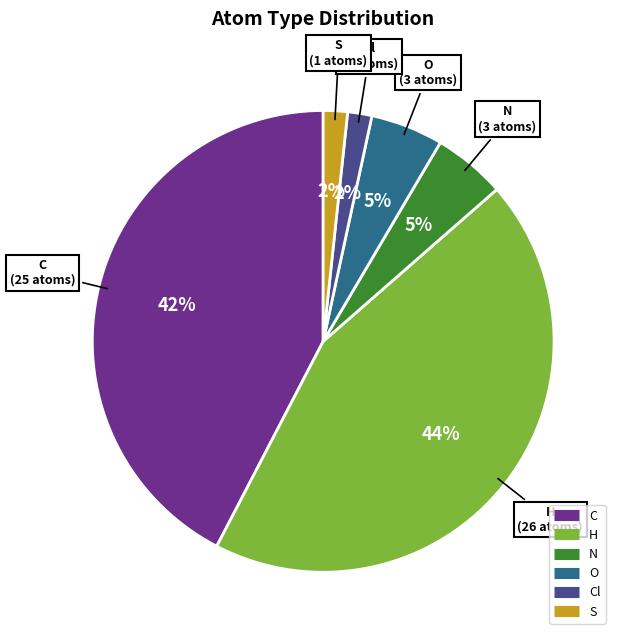

Count the number of slices in the pie.

6